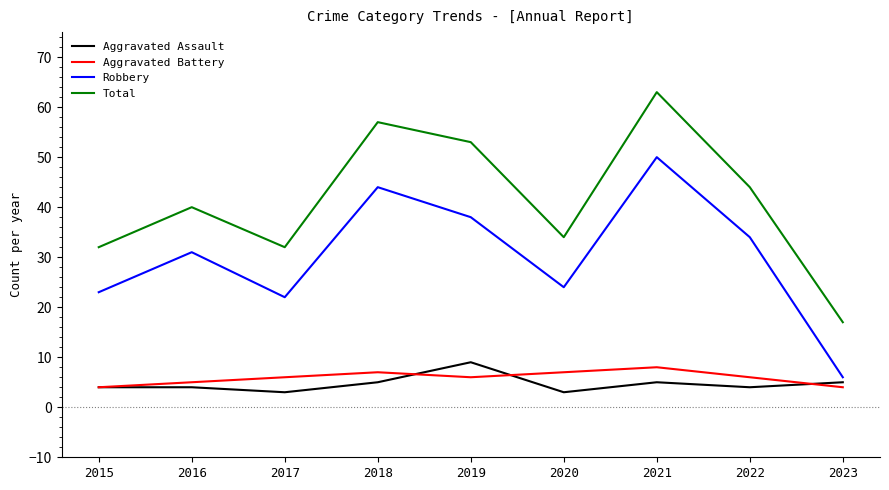

Where is the first local minimum for Aggravated Assault?

2017